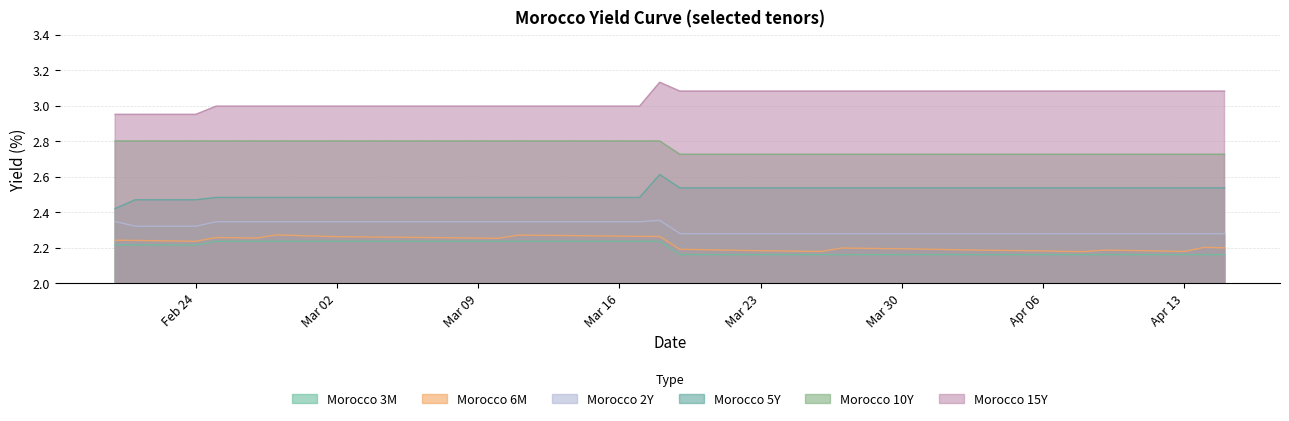

True or false: Morocco 6M and Morocco 10Y intersect in this chart.

False